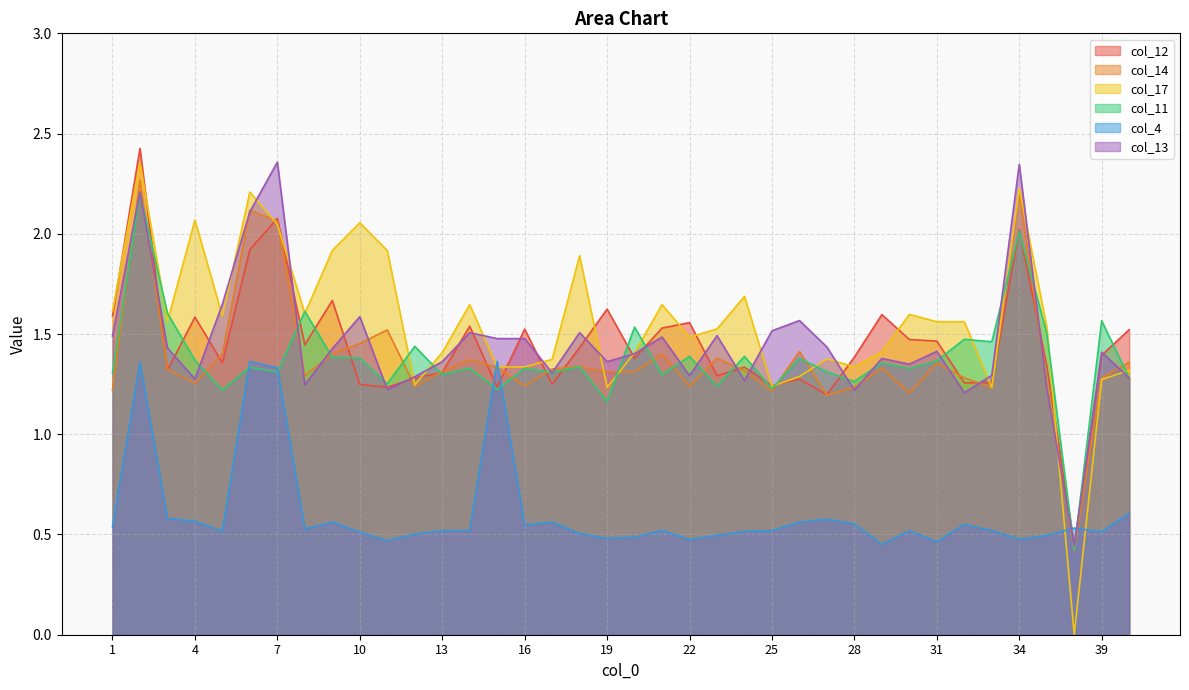

True or false: col_11 has more than 0 points higher than both neighbors.

True